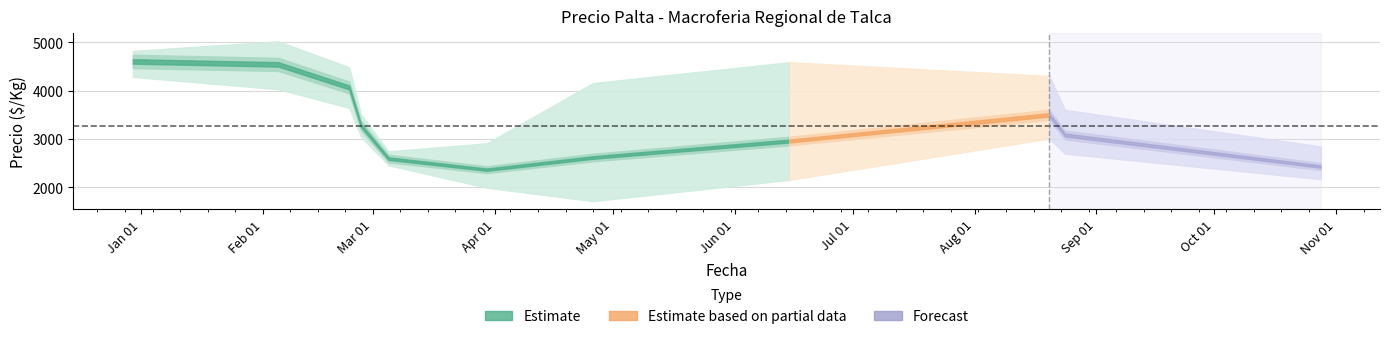

Does the chart display data point markers on the line(s)?

No